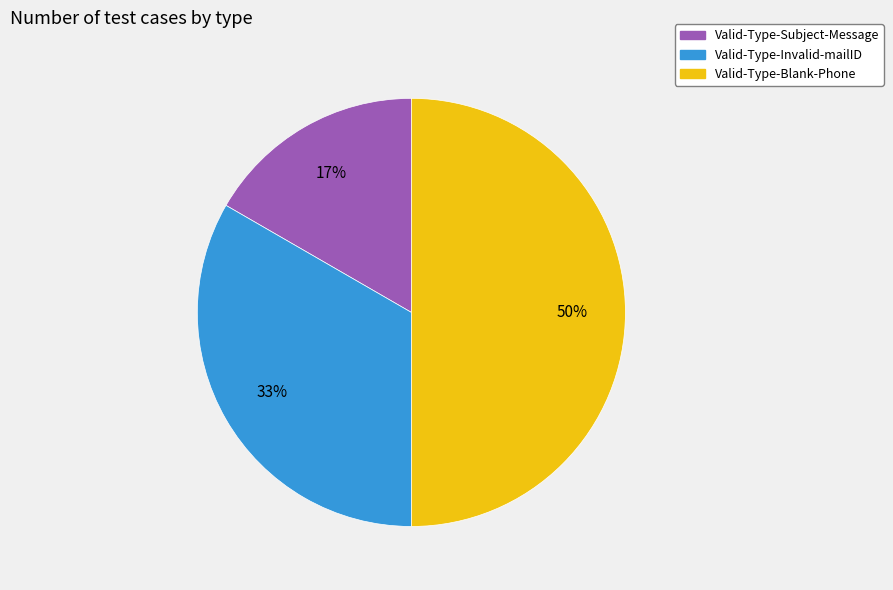

To the nearest percent, what is the difference between the largest and smallest slice percentages?

33%